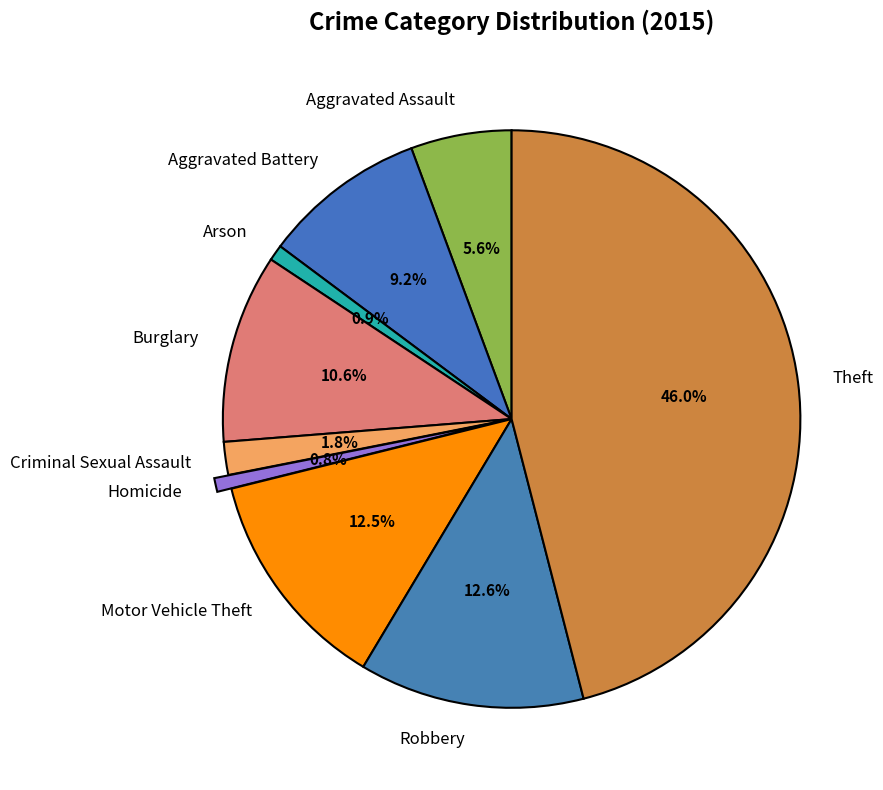

Which category has the biggest portion of the pie?

Theft